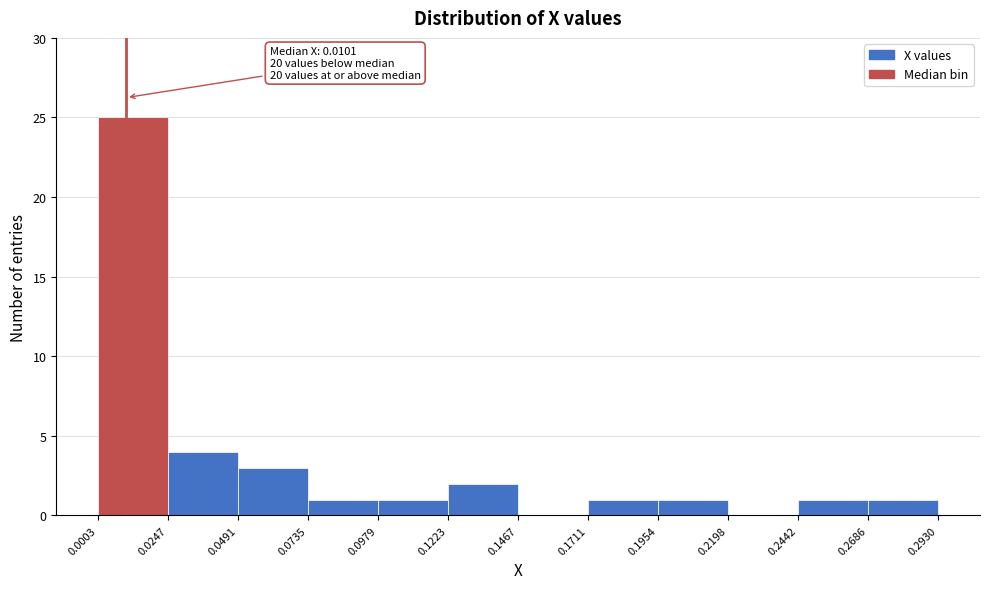

Which range on the x-axis has the tallest bar?

0.0003 to 0.0247